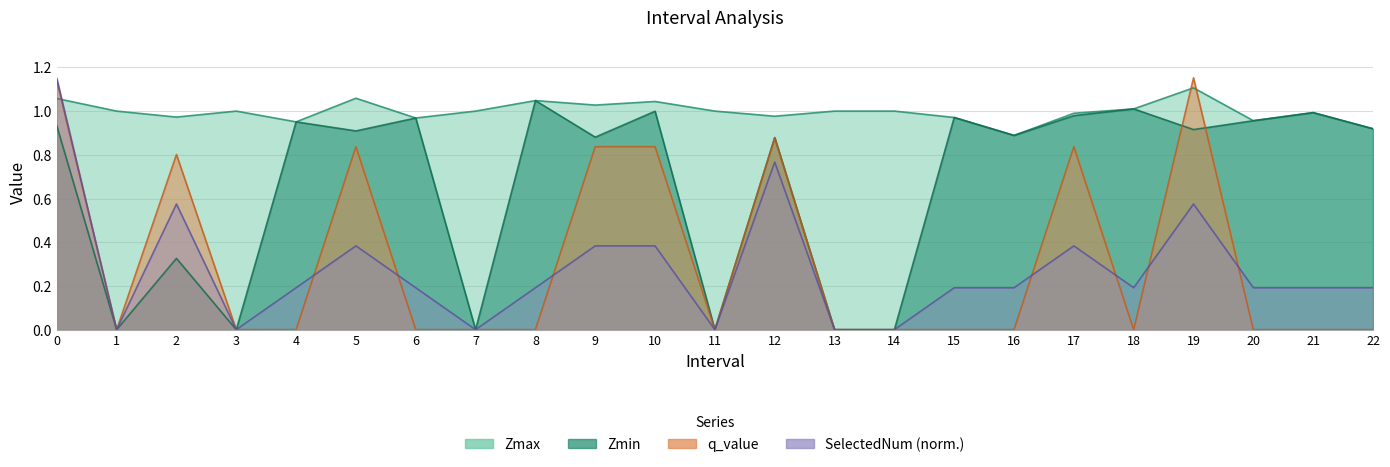

Rank the categories by Zmin value from highest to lowest.

8, 18, 10, 21, 17, 15, 6, 20, 4, 0, 22, 19, 5, 16, 9, 12, 2, 1, 3, 7, 11, 13, 14